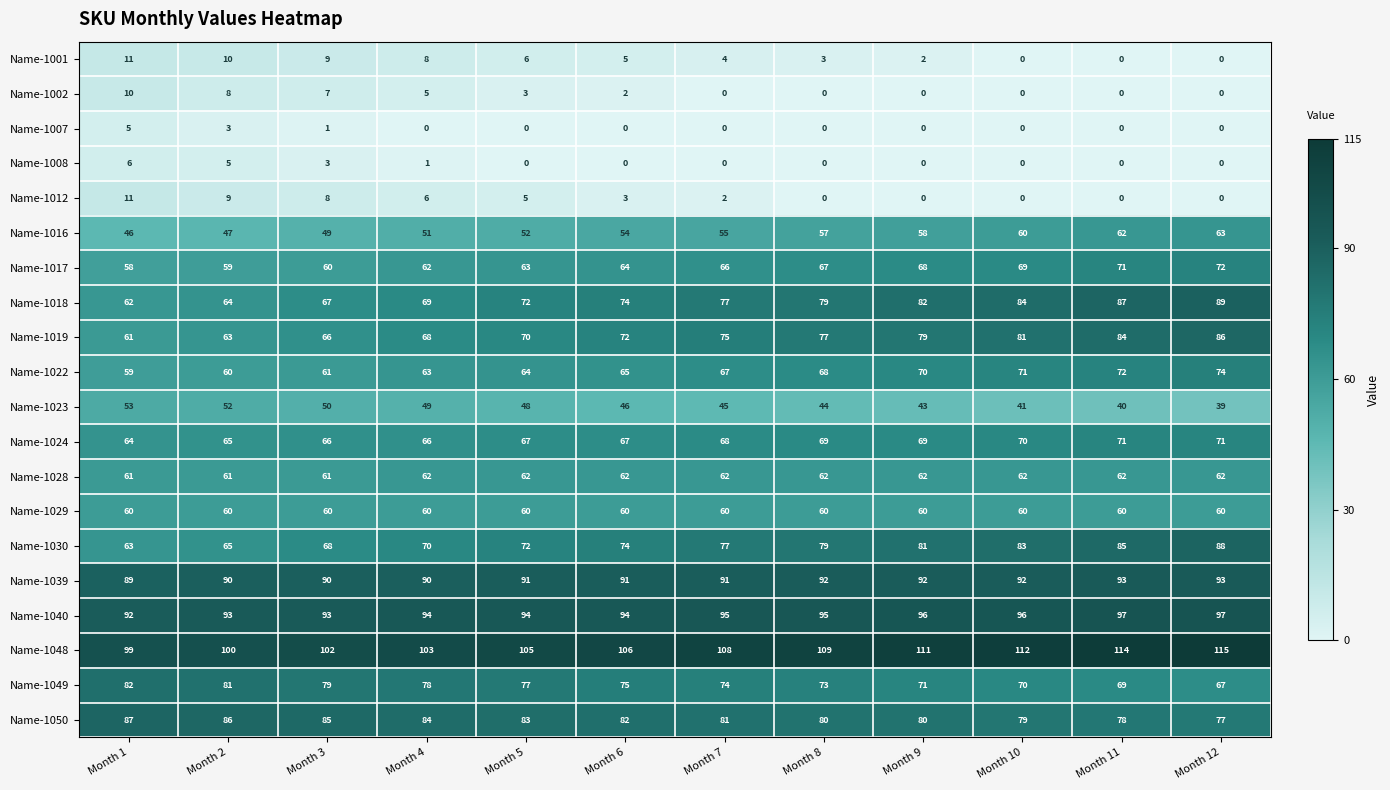

The value of Name-1024 at Month 3 is 46. True or false?

False